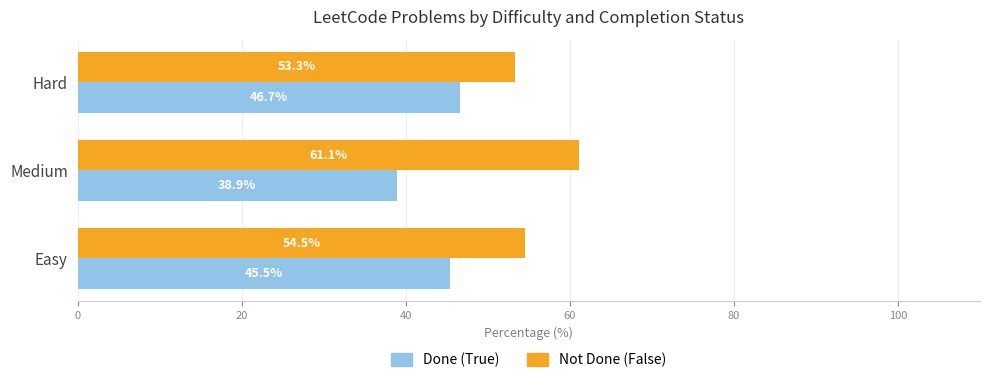

Which series has the largest total across all categories?

Not Done (False)